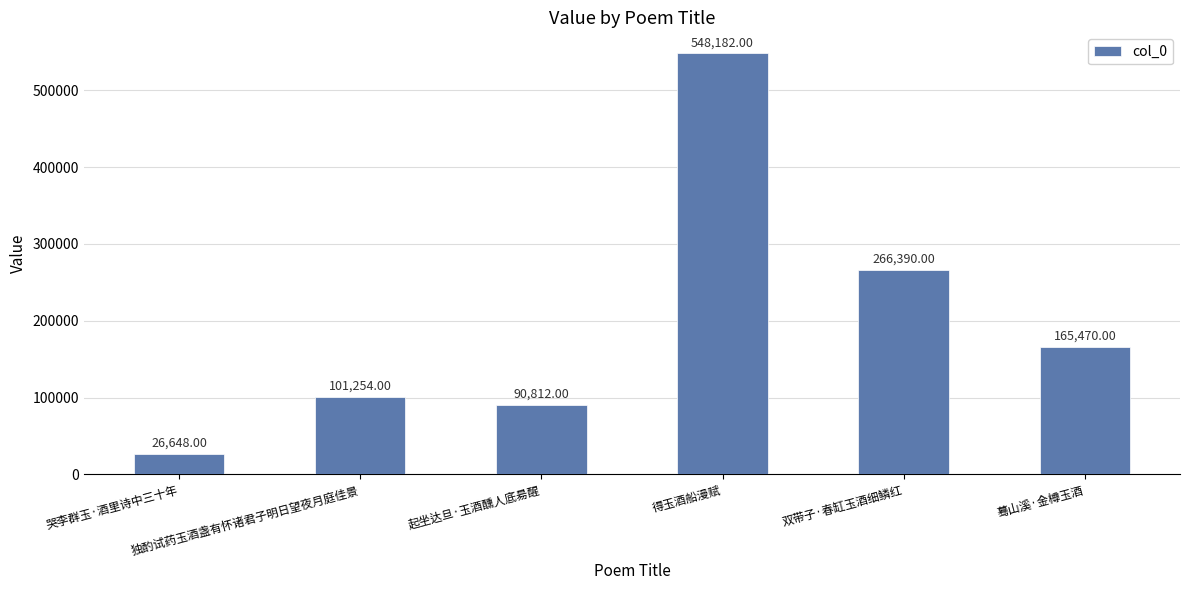

List the labels in order of value, largest first.

得玉酒船漫赋, 双带子·春缸玉酒细鳞红, 蓦山溪·金樽玉酒, 独酌试药玉酒盏有怀诸君子明日望夜月庭佳景, 起坐达旦·玉酒醺人底昜醒, 哭李群玉·酒里诗中三十年